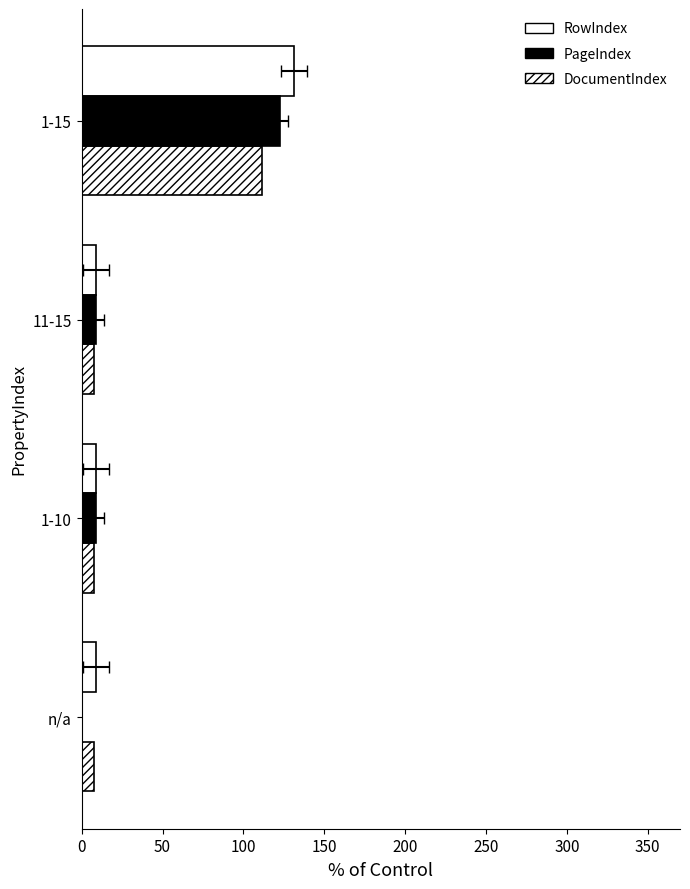

Is the value of RowIndex at 1-10 greater than the value of PageIndex at 11-15?

No